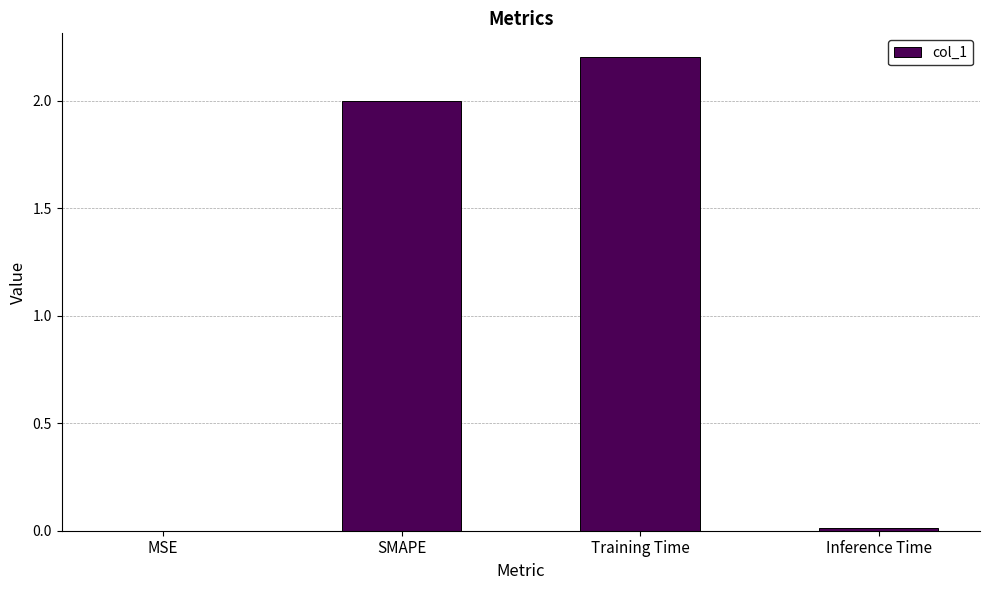

What is the sum of all values?

4.2